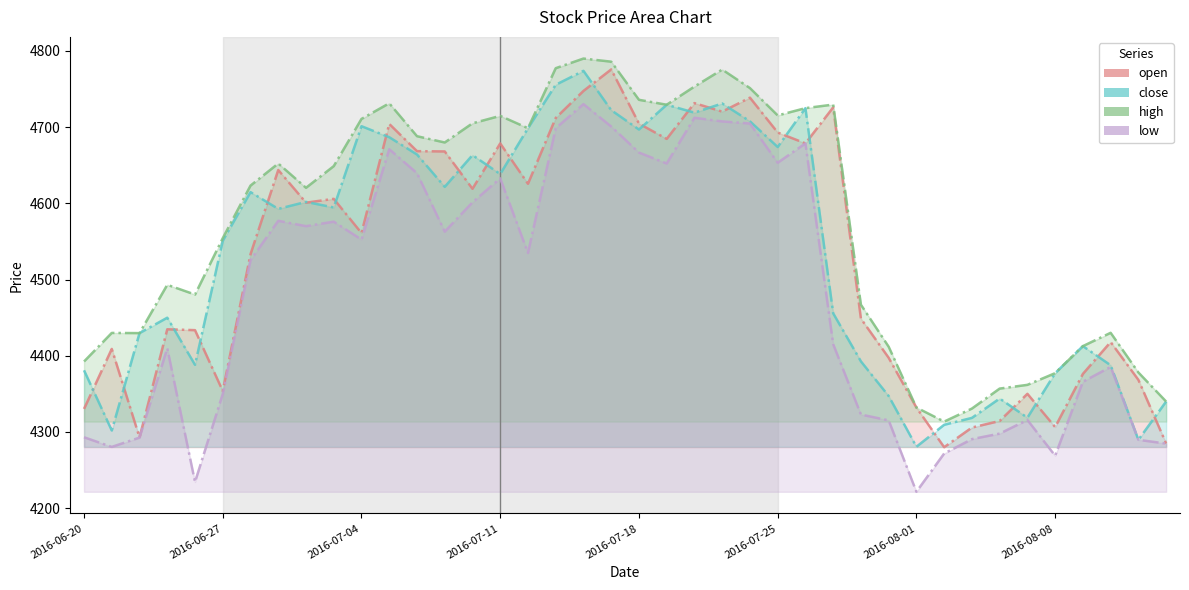

Which series changed the most between 2016-06-20 and 2016-07-15?

open